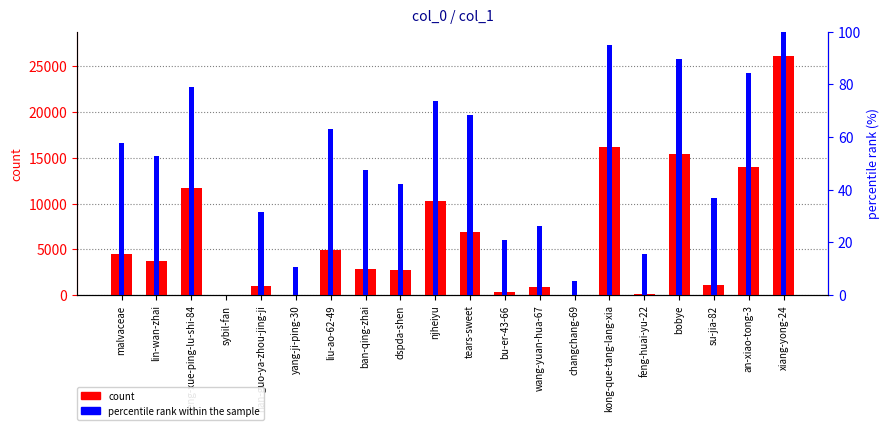

List the series in order of their peak value, highest first.

col_1 (count), percentile rank within the sample